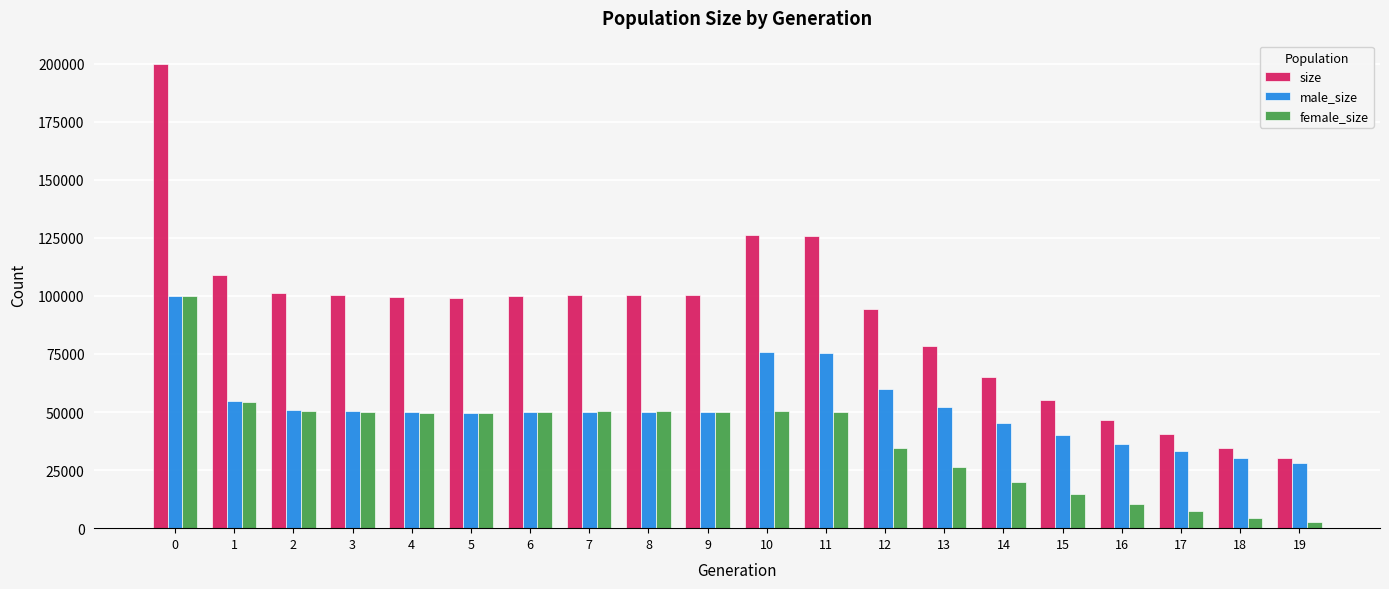

At 12, list the series in order from largest to smallest.

size, male_size, female_size